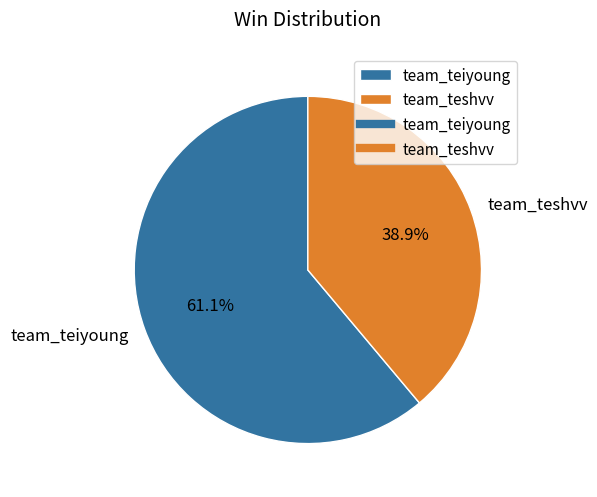

How many slices are in this pie chart?

2